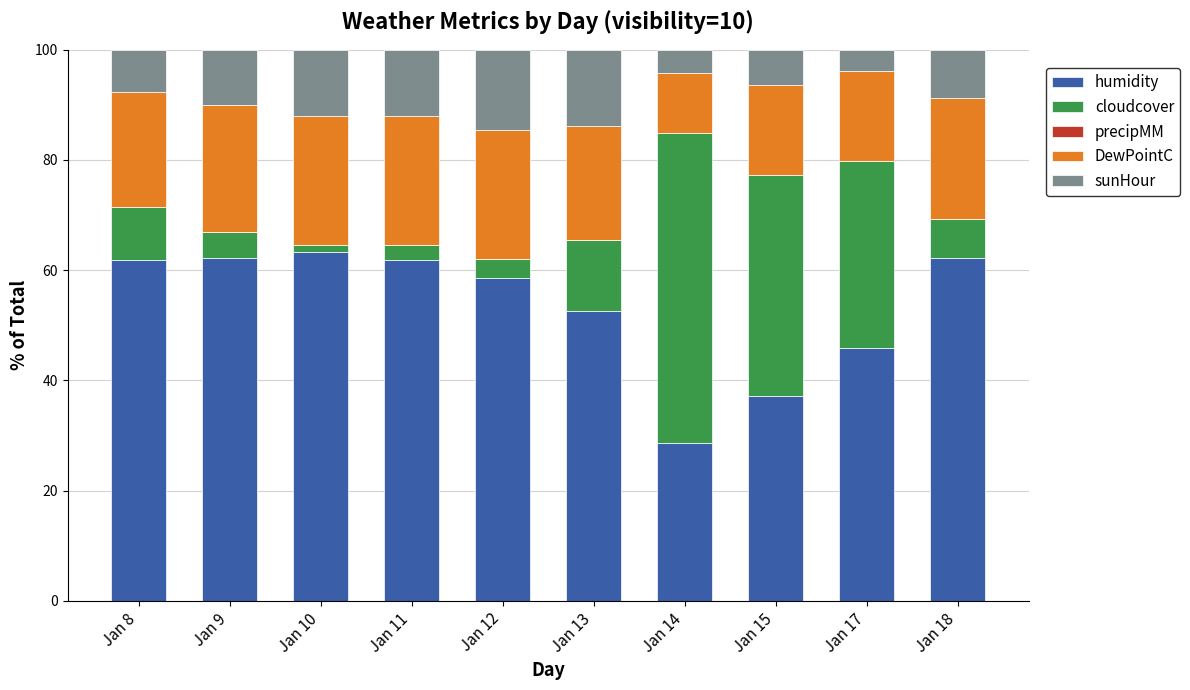

The humidity series shows 63.3 at Jan 10. True or false?

True